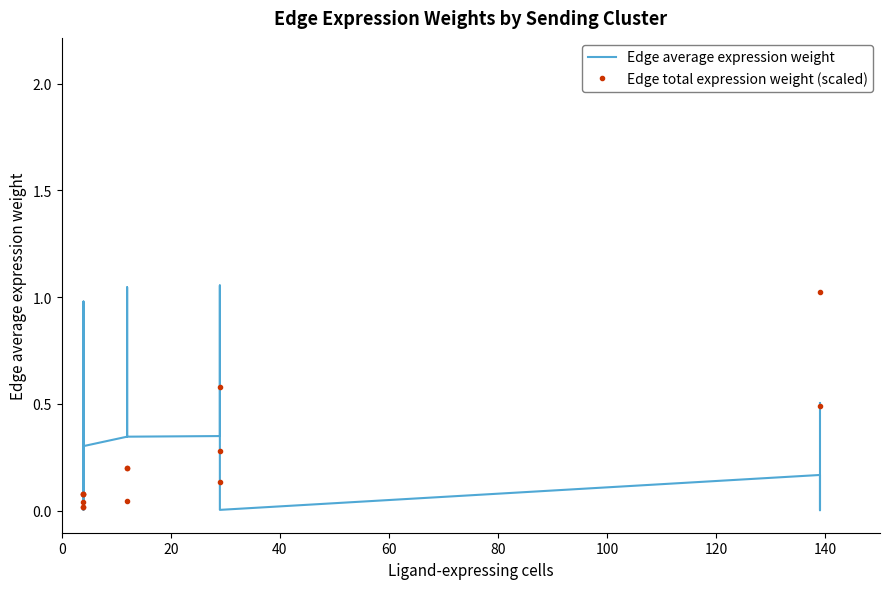

Which series has the largest range (max minus min)?

Edge total expression weight (scaled)